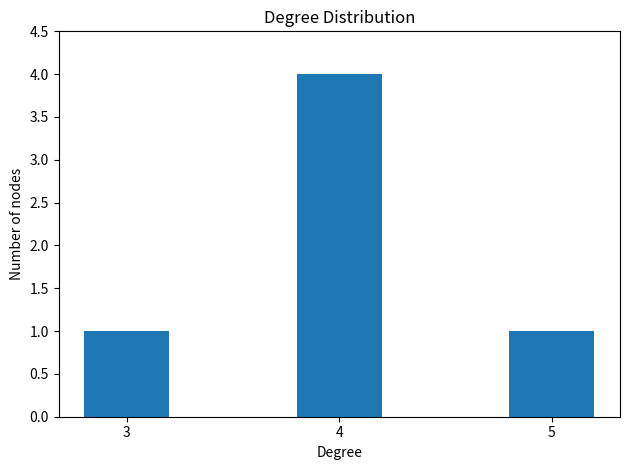

What is the maximum value shown in the chart?

4